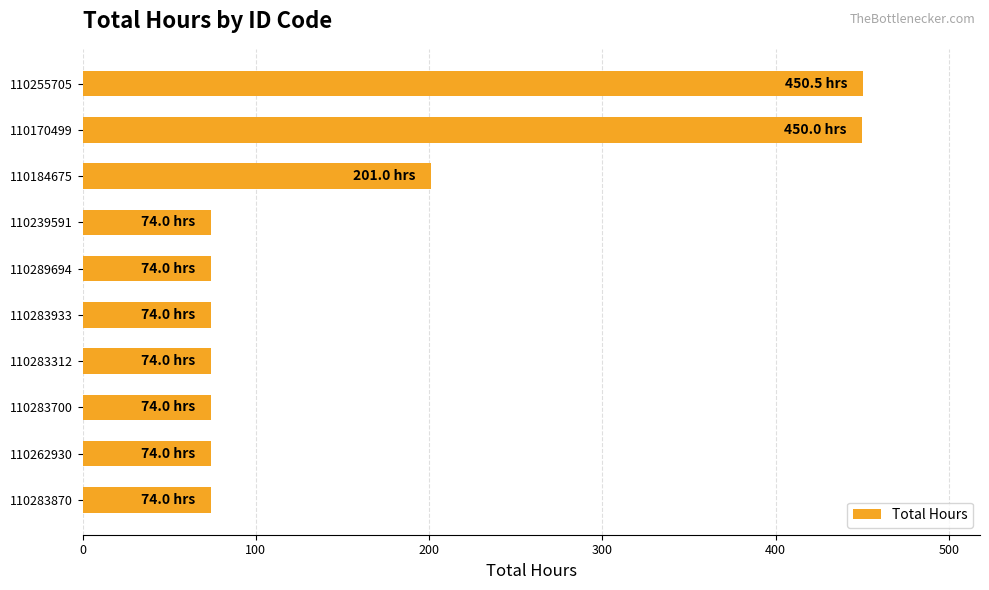

What is the label of the 8th bar from the bottom?

110184675